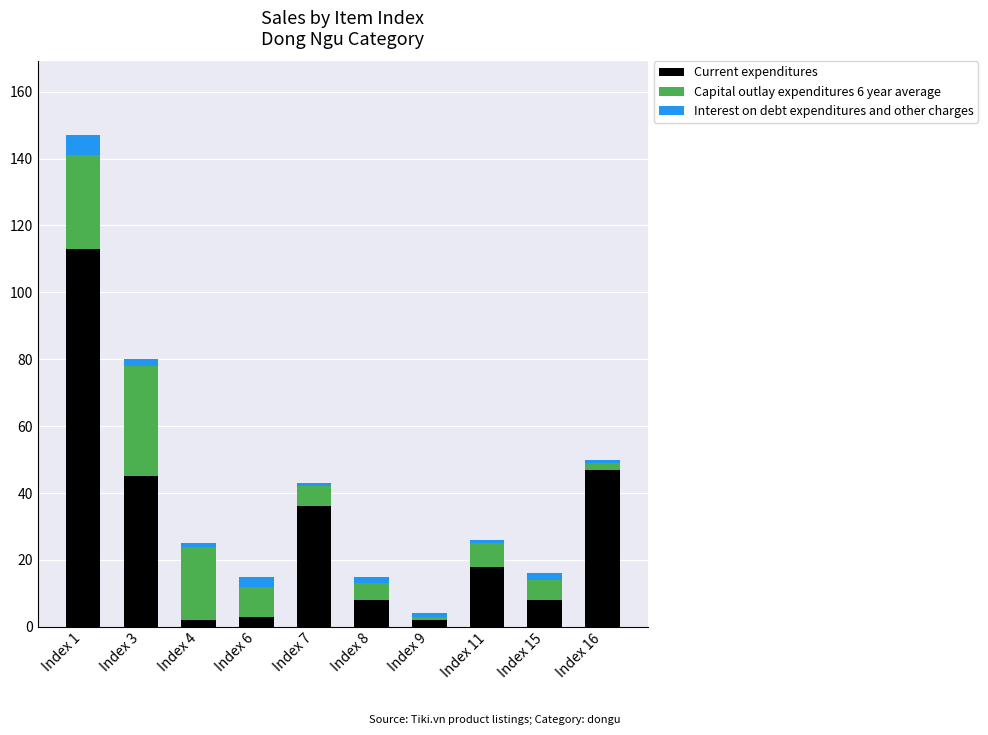

The Current expenditures series shows 2 at Index 15. True or false?

False